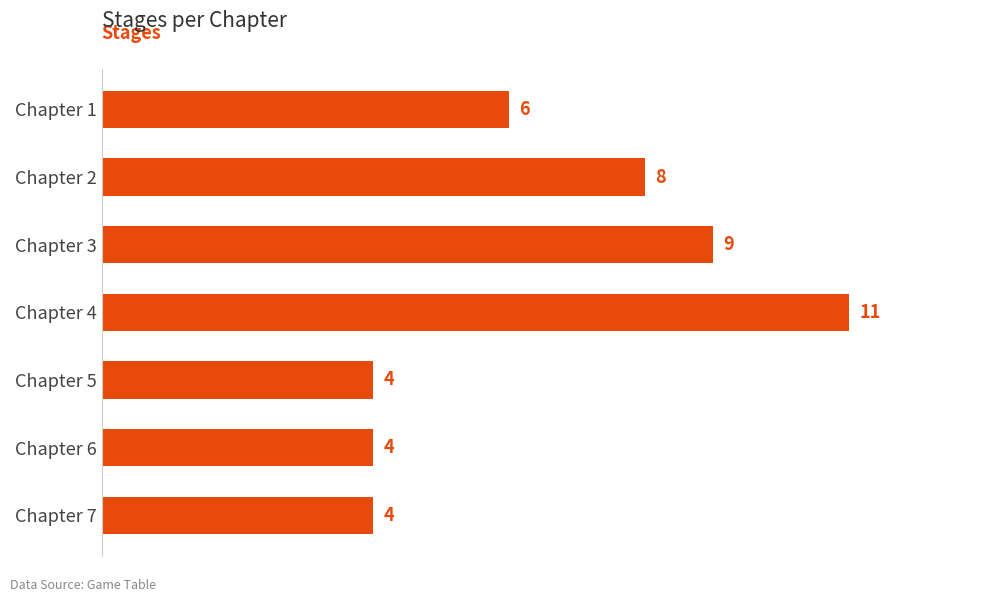

Which has a higher value, Chapter 2 or Chapter 1?

Chapter 2